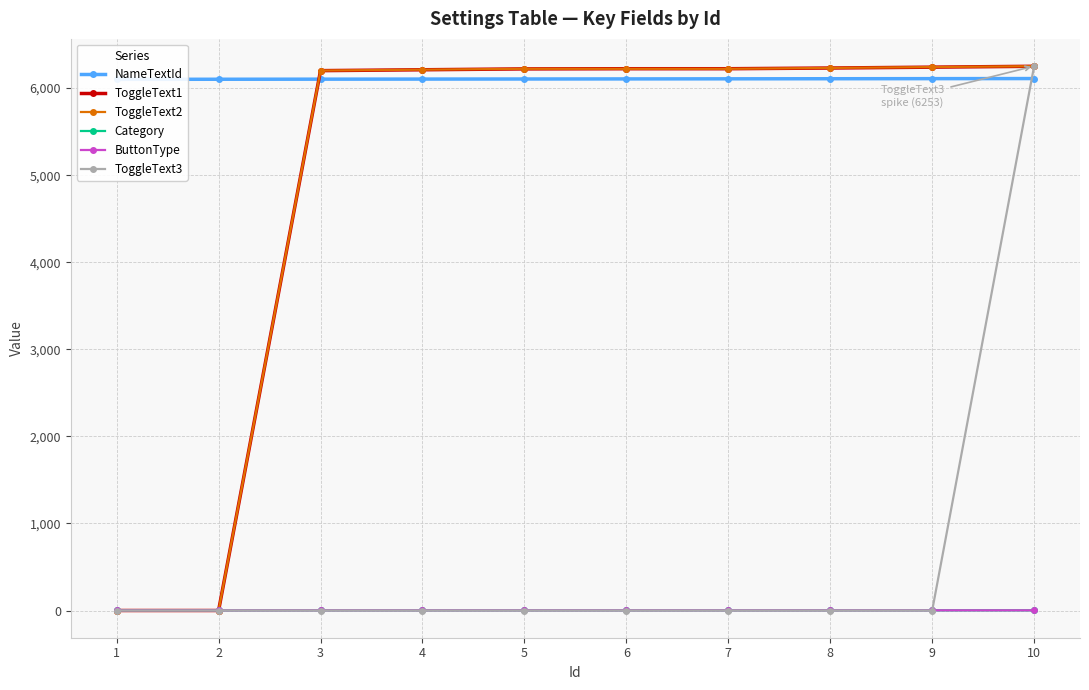

What is the value of the NameTextId point at the 1st from the left?

6101